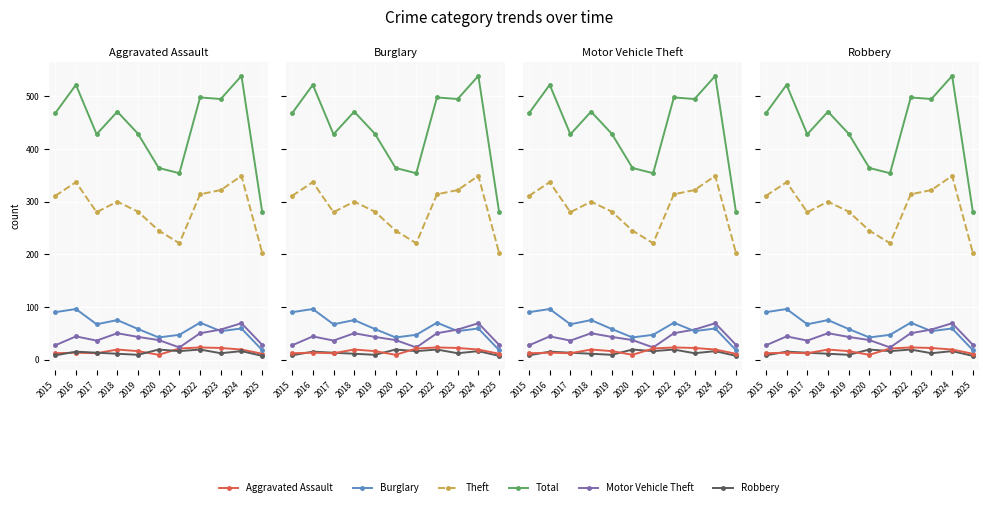

Rank the series by their maximum value, from lowest to highest.

Robbery, Aggravated Assault, Motor Vehicle Theft, Burglary, Theft, Total